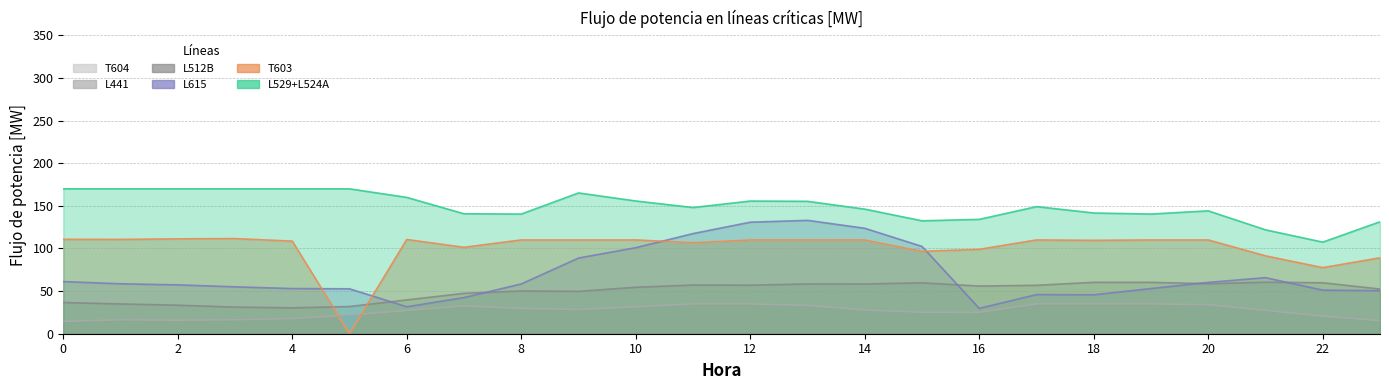

Which series has the widest spread of values?

T603